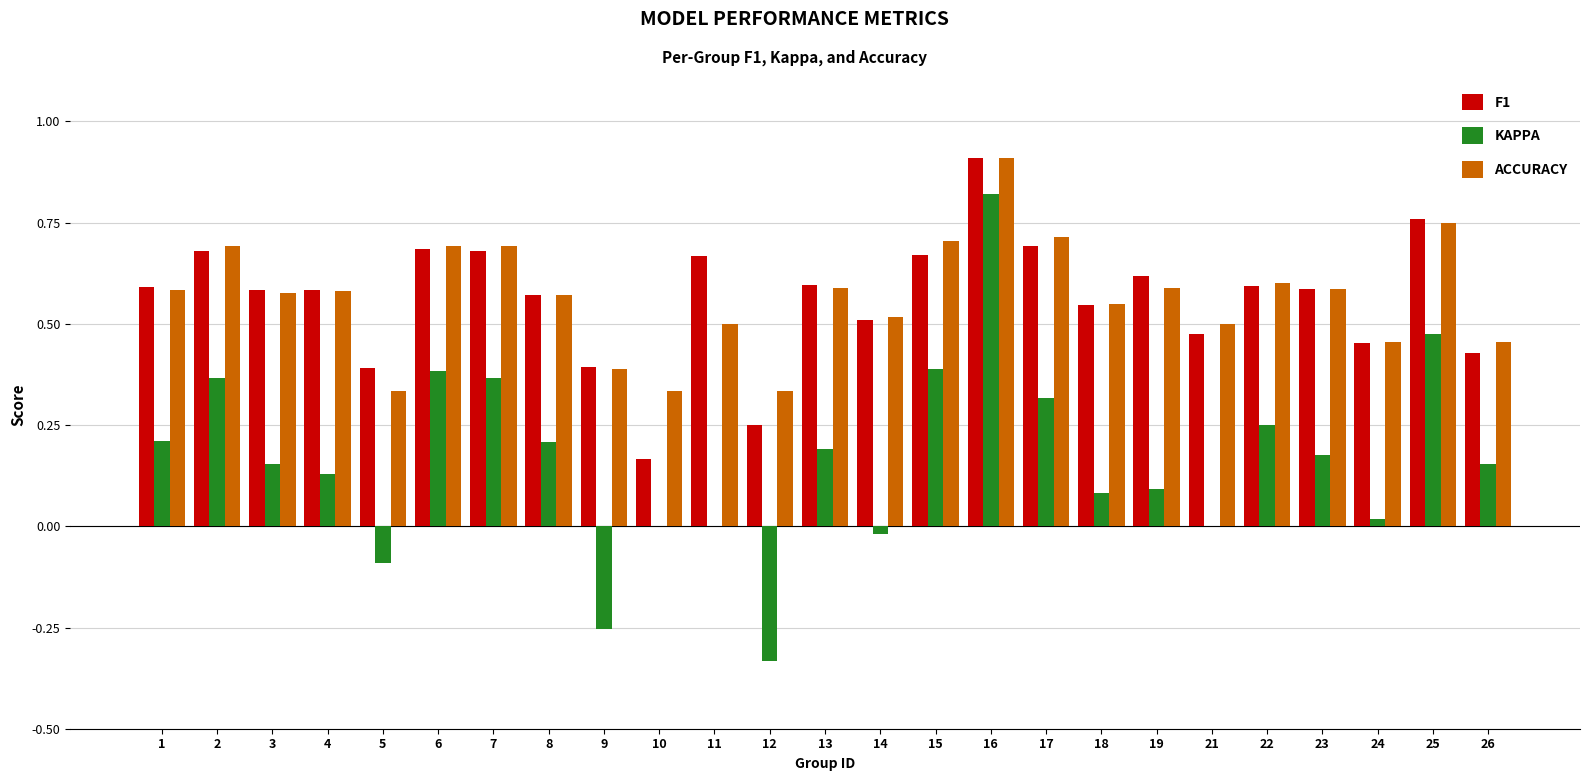

What is the sum of all ACCURACY values?

14.2